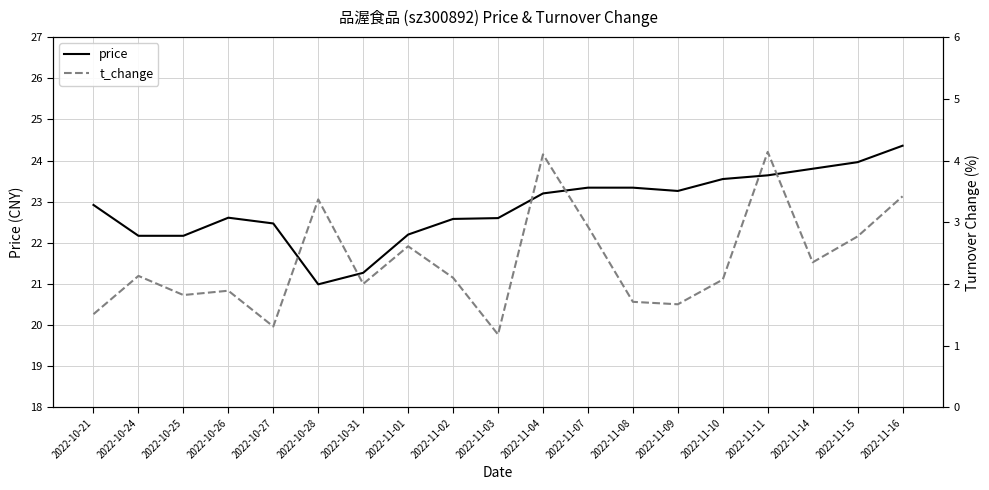

Where does the t_change series first go above 2?

2022-10-24